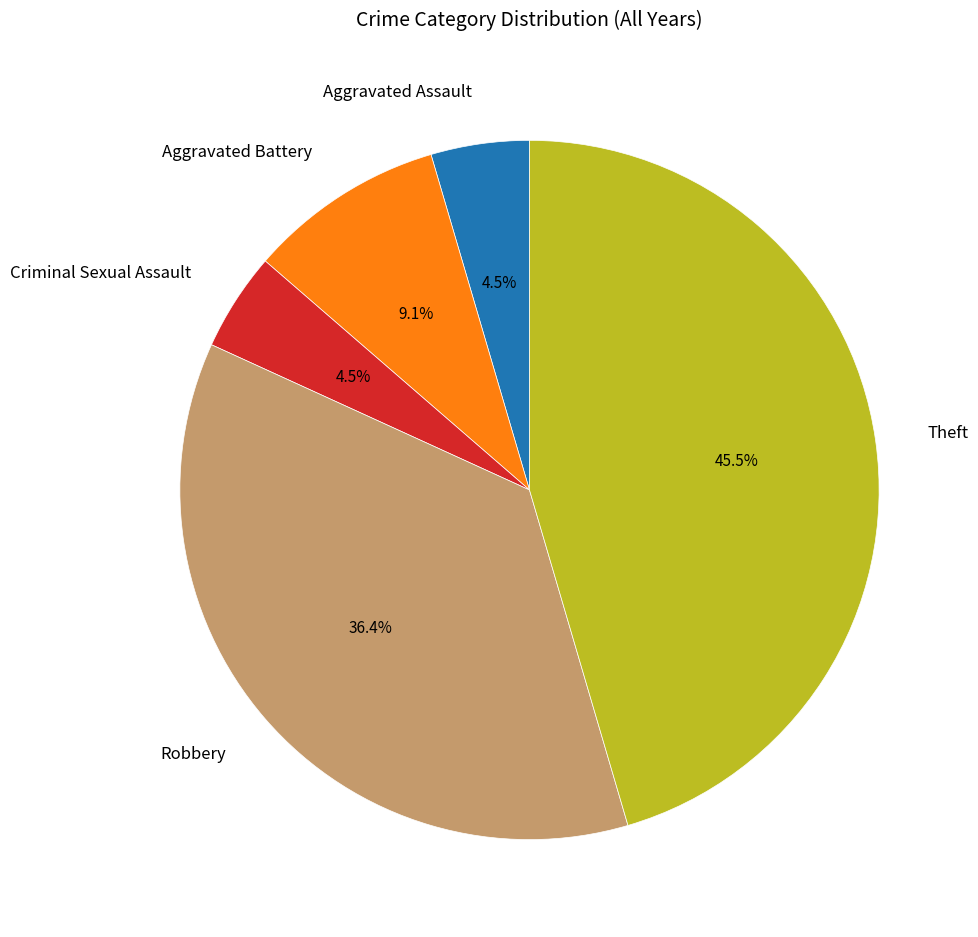

To the nearest percent, what is the difference between the largest and smallest slice percentages?

41%